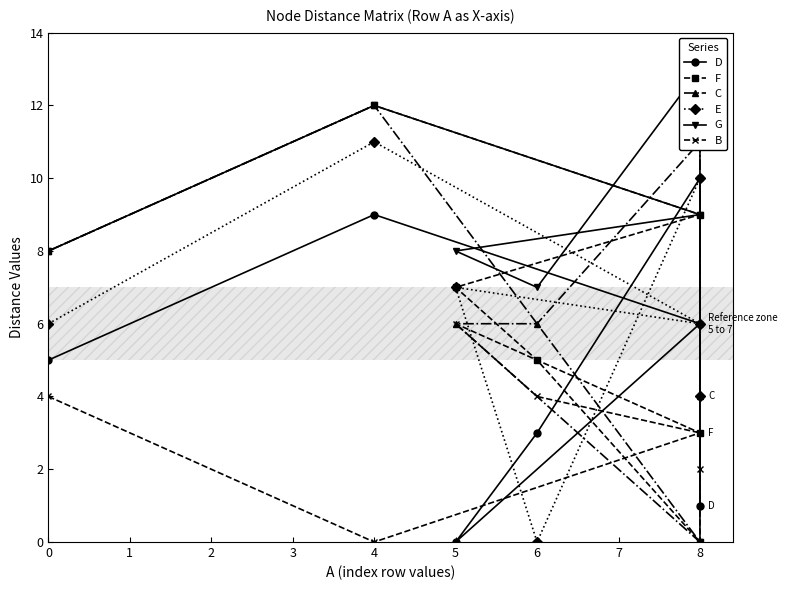

At which category is the sum across all series the highest?

4